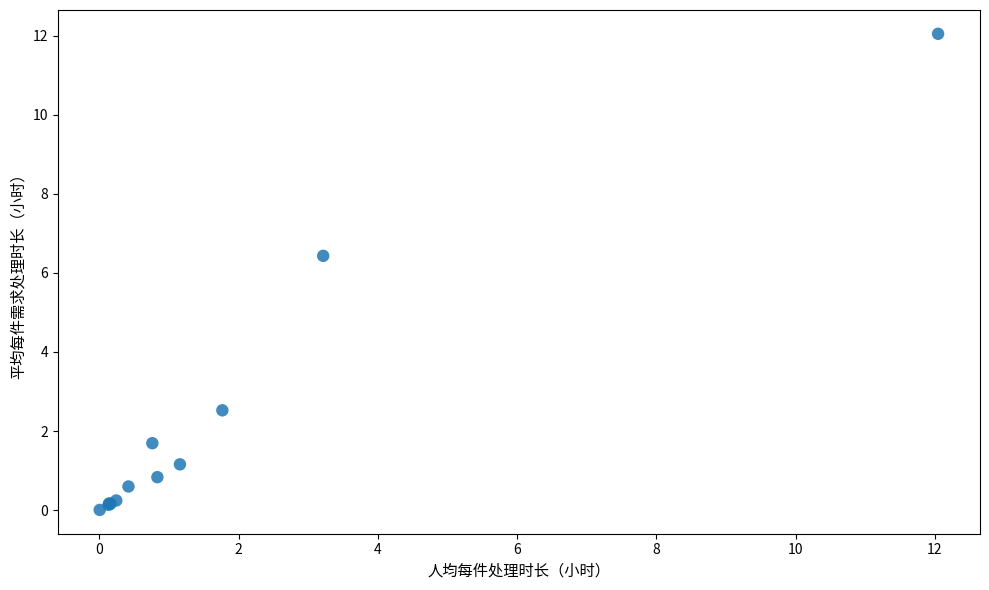

What Y value in the scatter plot is closest to 6?

6.4